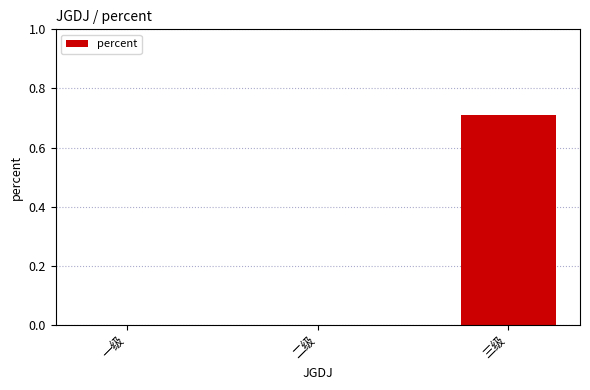

True or false: the data shows 0.7 at 三级.

True